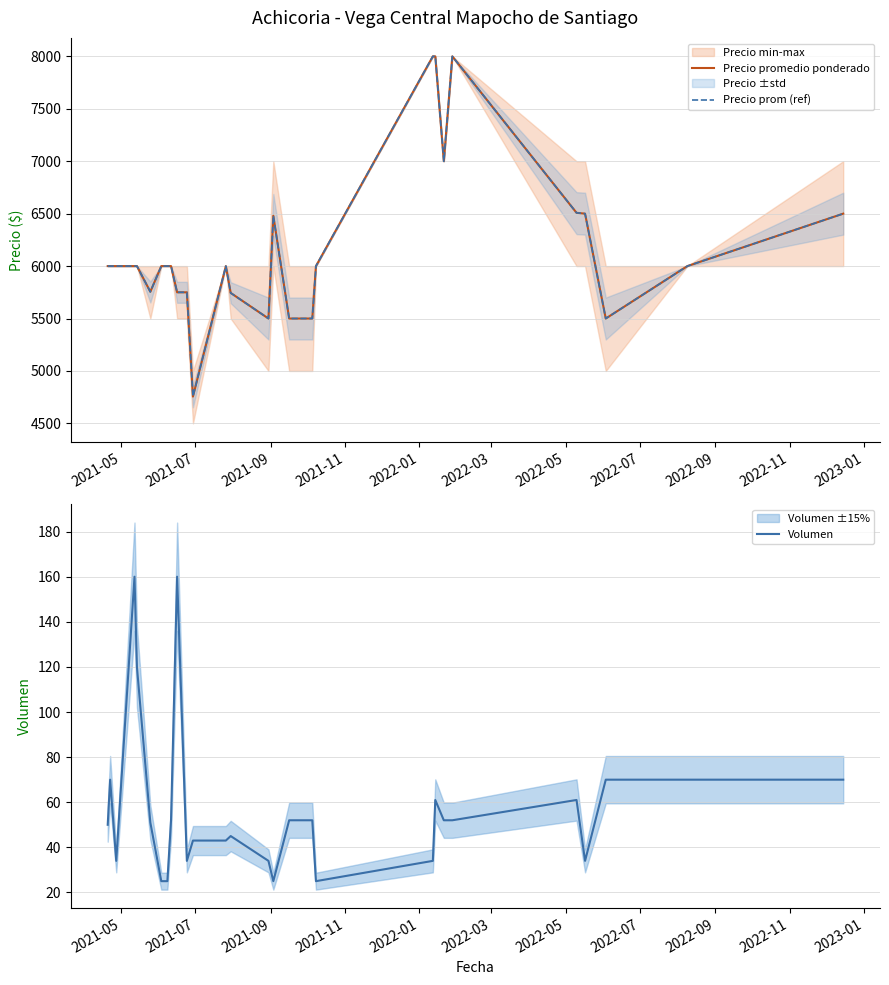

True or false: Precio promedio ponderado and Volumen intersect in this chart.

False